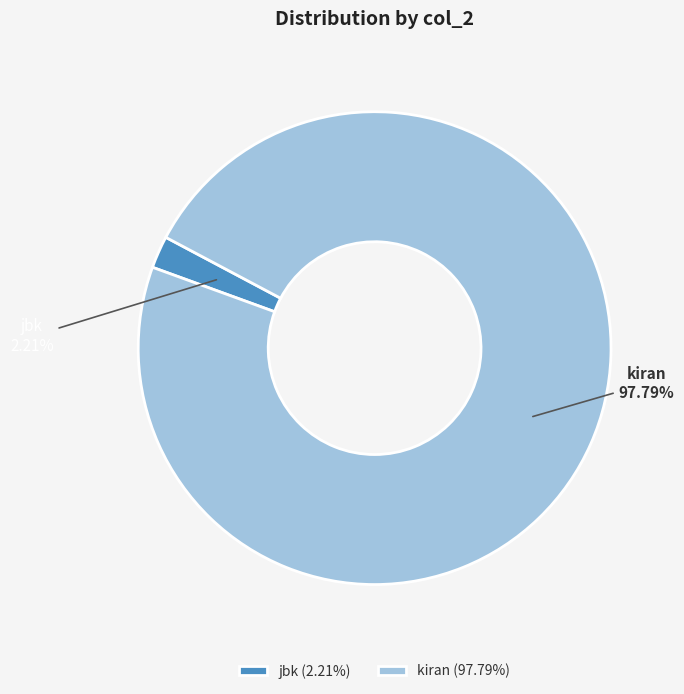

What percentage is the kiran slice, to the nearest percent?

98%